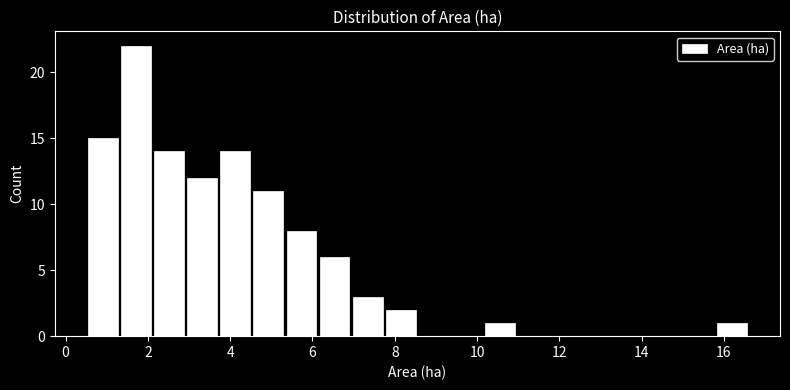

Over which range of the x-axis is the bar tallest?

1.4 to 2.2